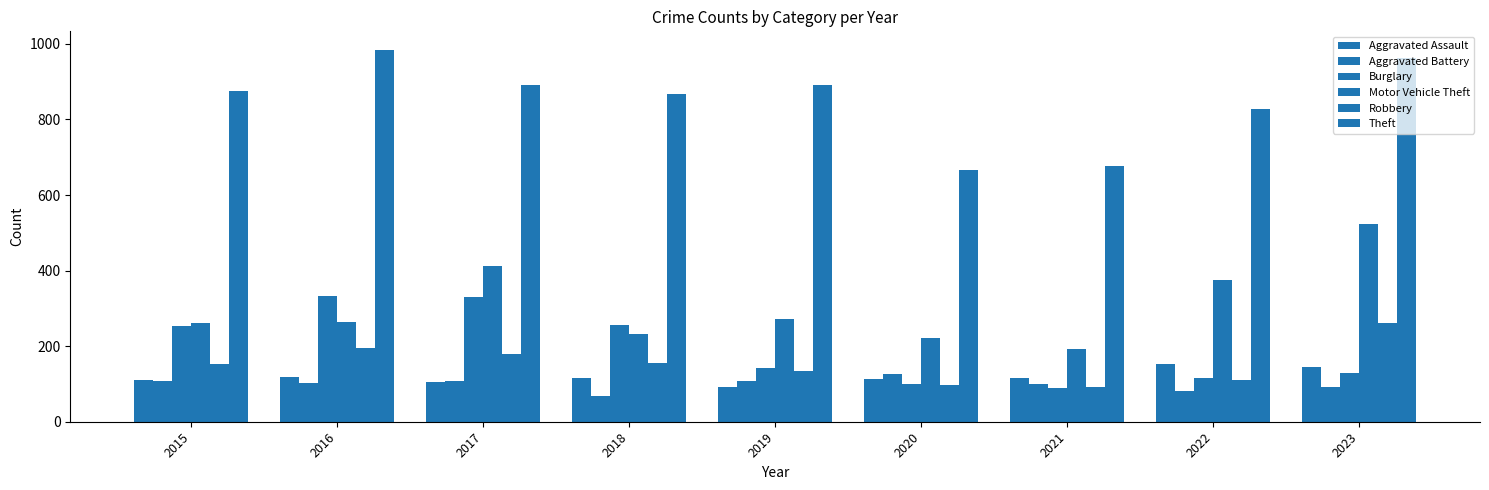

How many bars are there in each group?

6